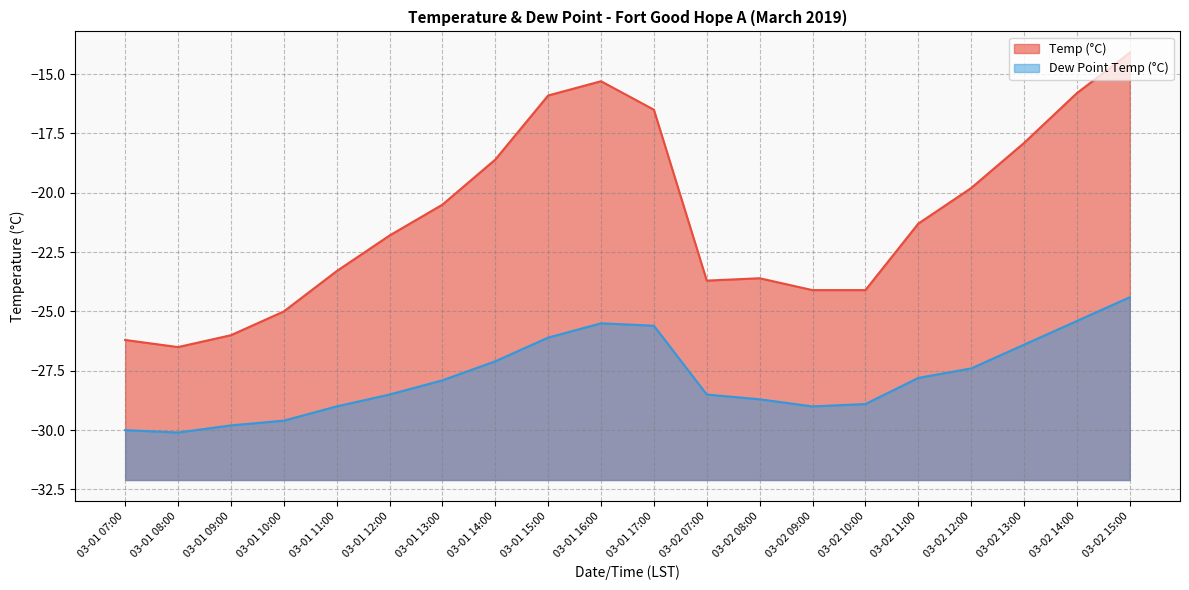

What is the difference between the highest and lowest values at 03-01 13:00?

7.4